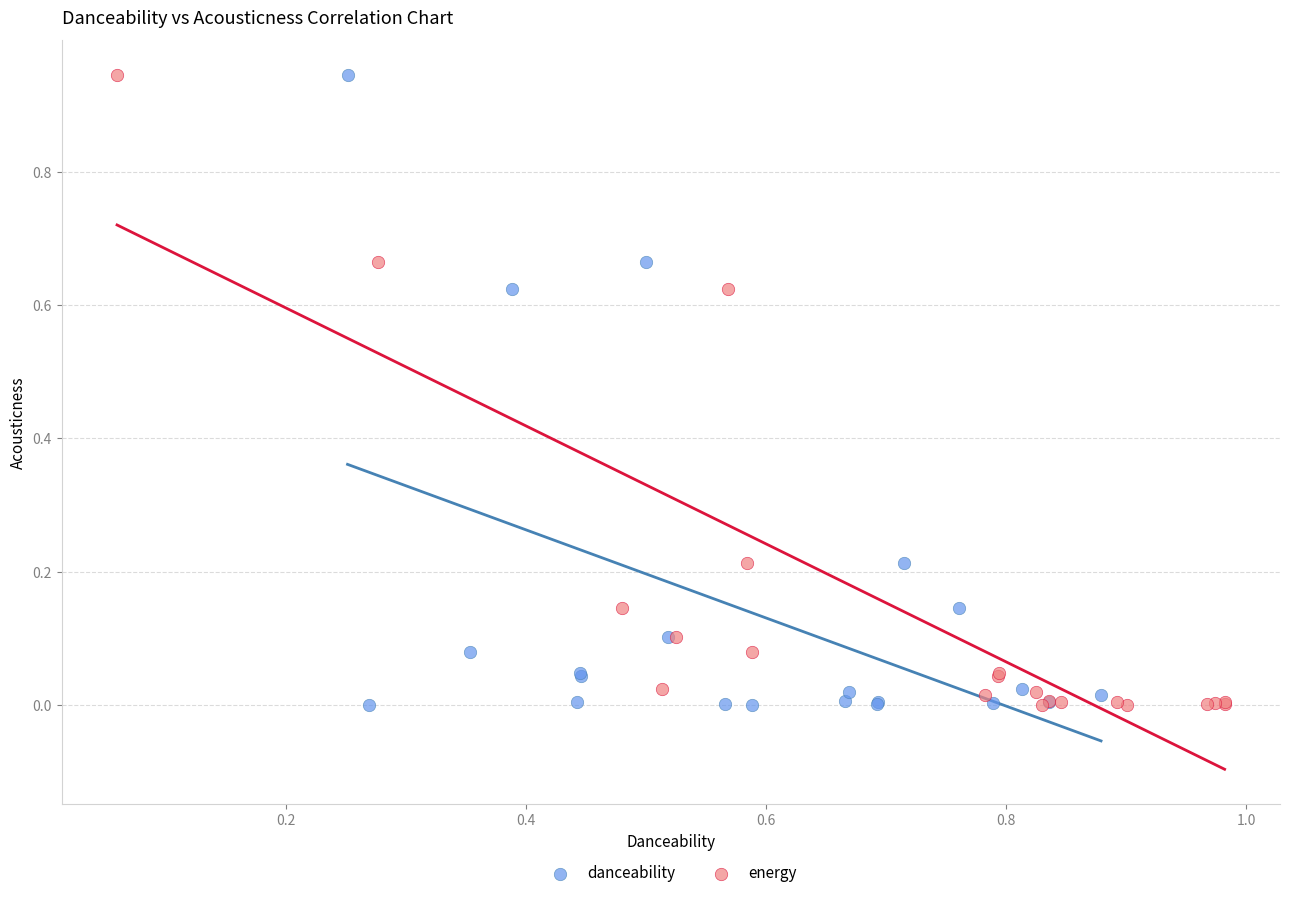

What are all the series names shown in the legend?

danceability, energy